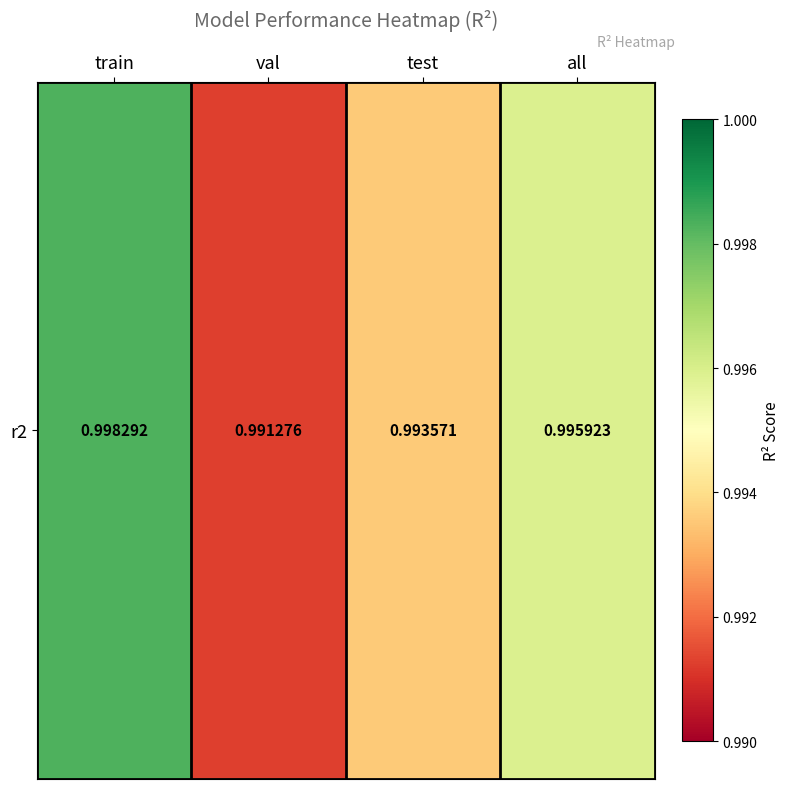

The value at all is 1.0. True or false?

True